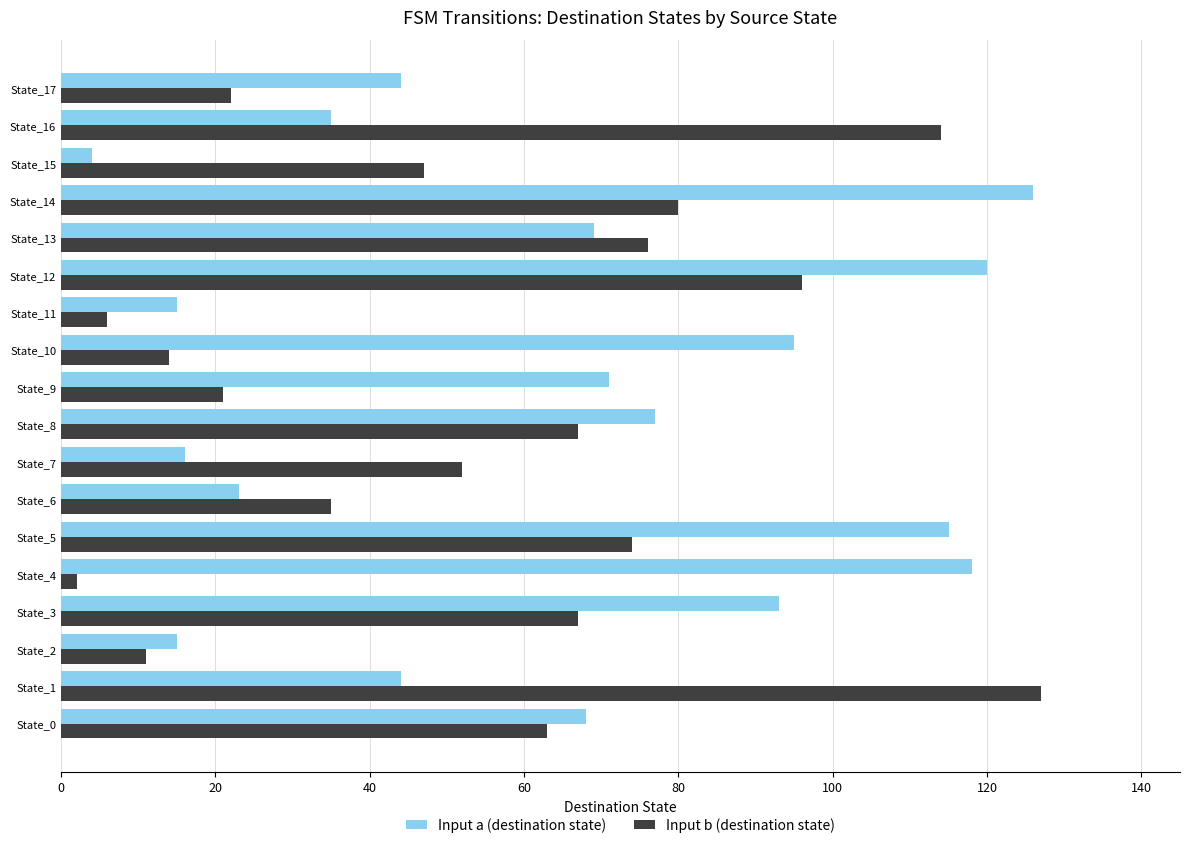

At which category is the sum across all series the highest?

State_12